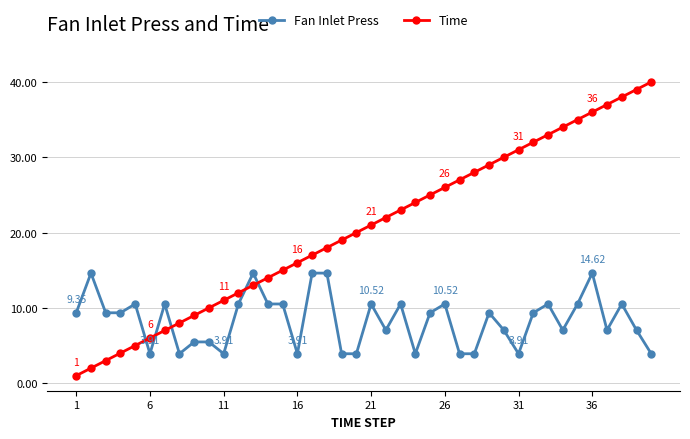

What is the difference between the maximum and second lowest values in the Time series?

38.0